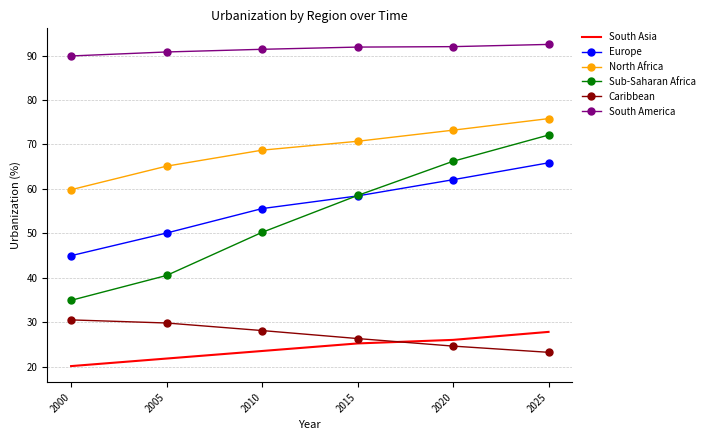

How many series are shown in this chart?

6